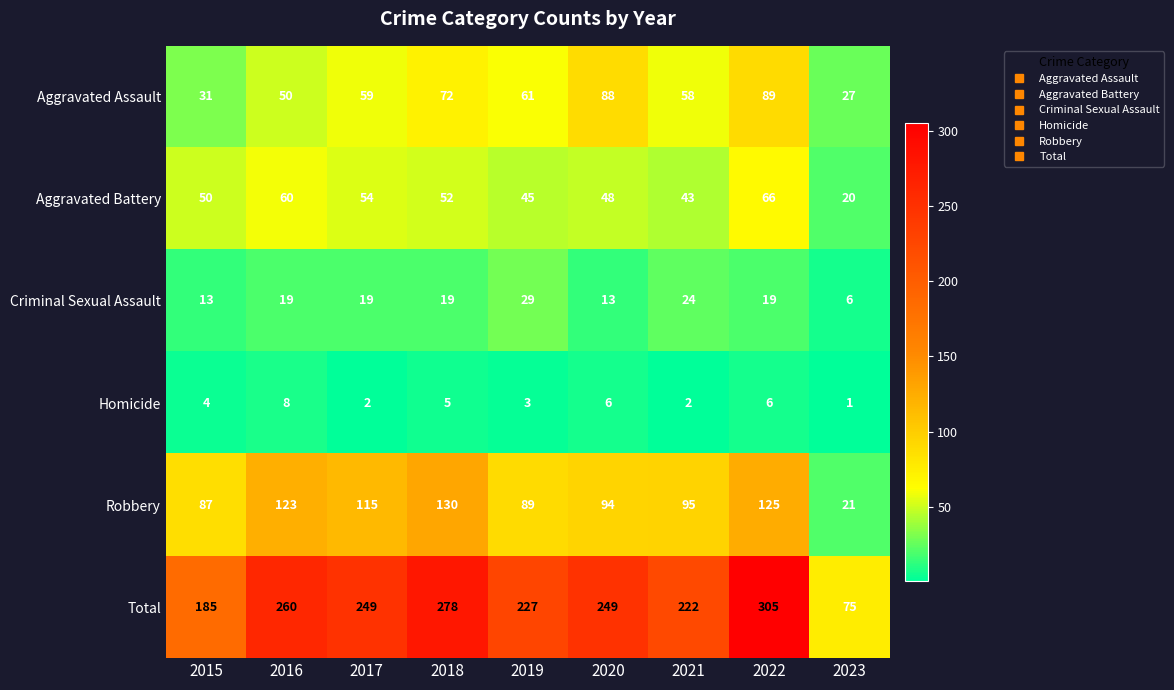

The value of Total at 2015 is 185. True or false?

True